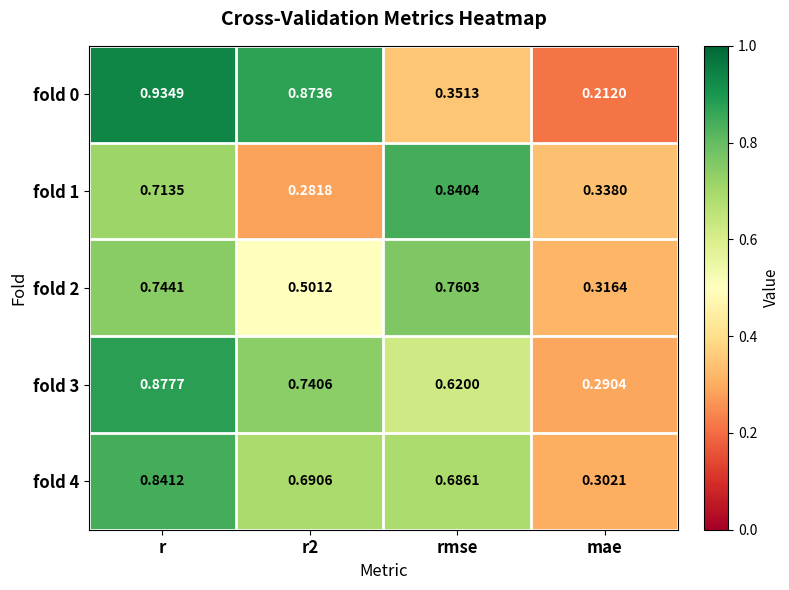

Which label corresponds to the largest value in the chart?

r